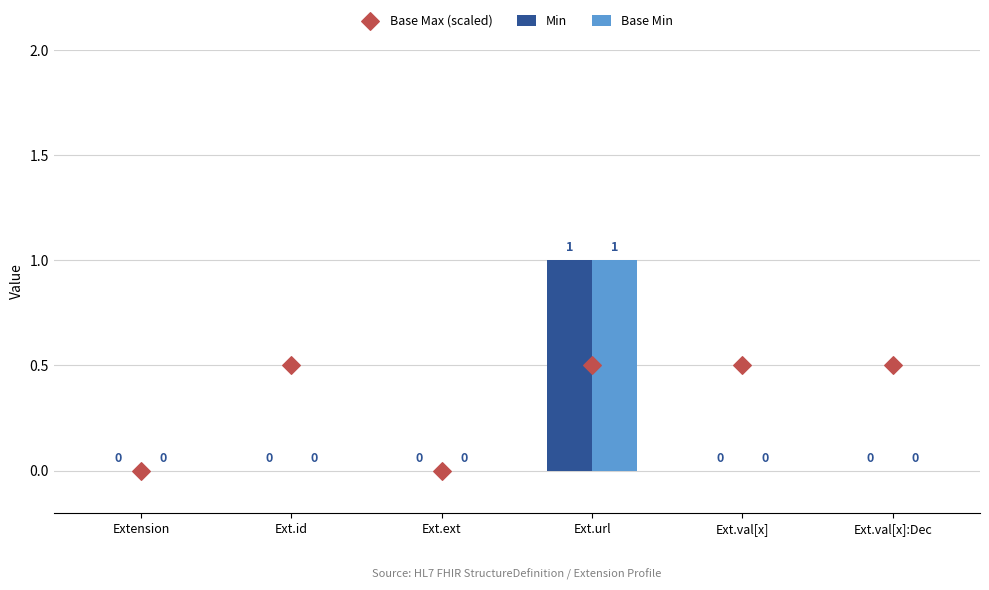

What are all the series names shown in the legend?

Min, Base Min, Base Max (scaled)